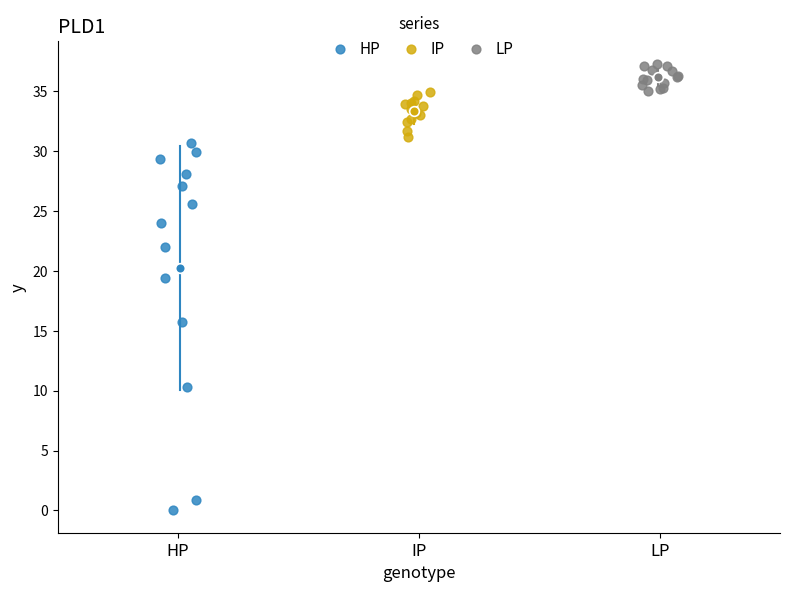

Which series contains the highest Y value?

LP